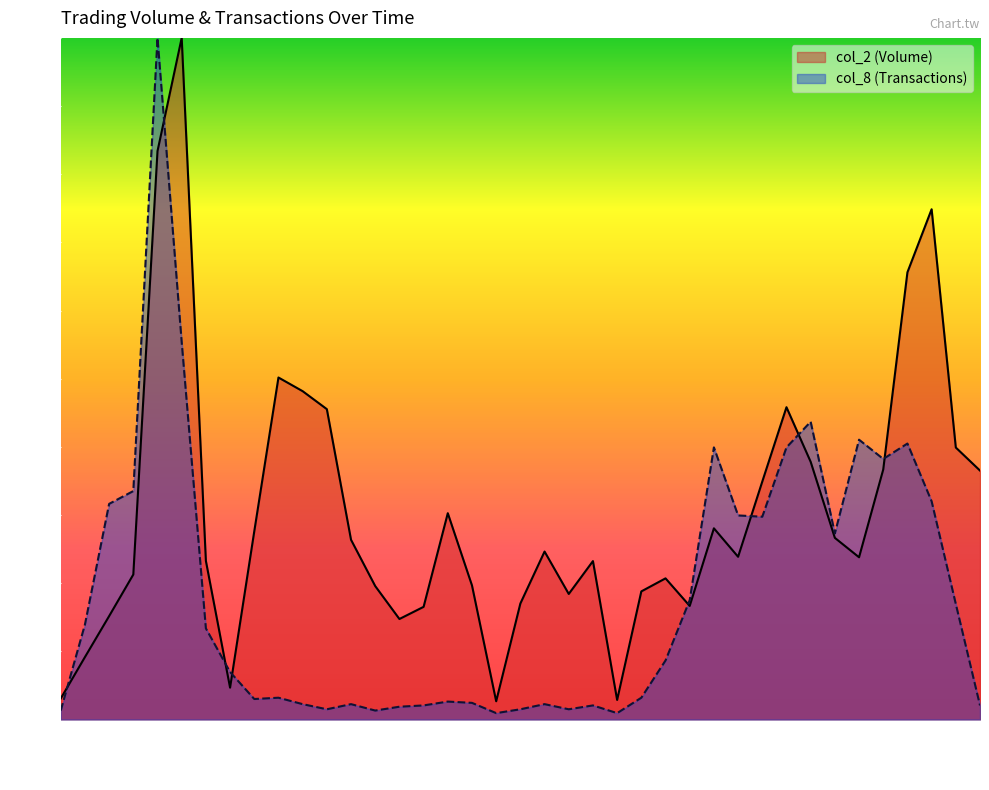

In col_2, how many points are lower than both neighbors (excluding endpoints)?

8